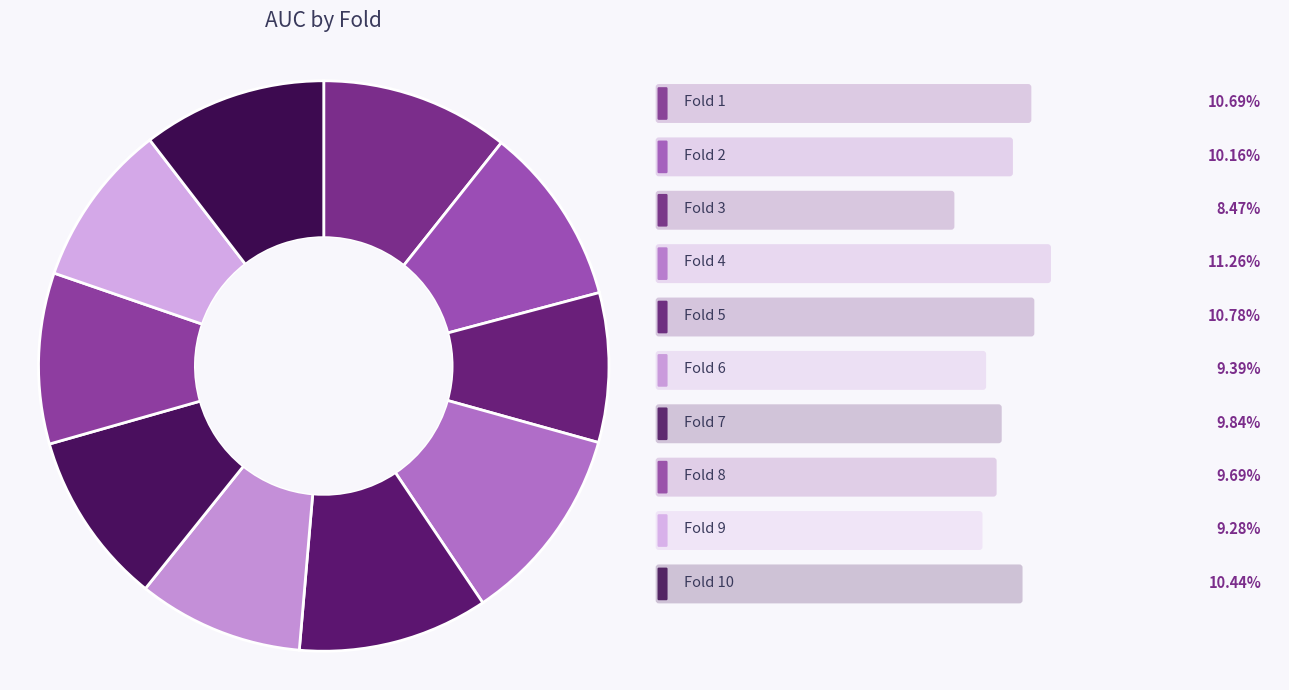

Which category has the smallest portion of the pie?

Fold 3